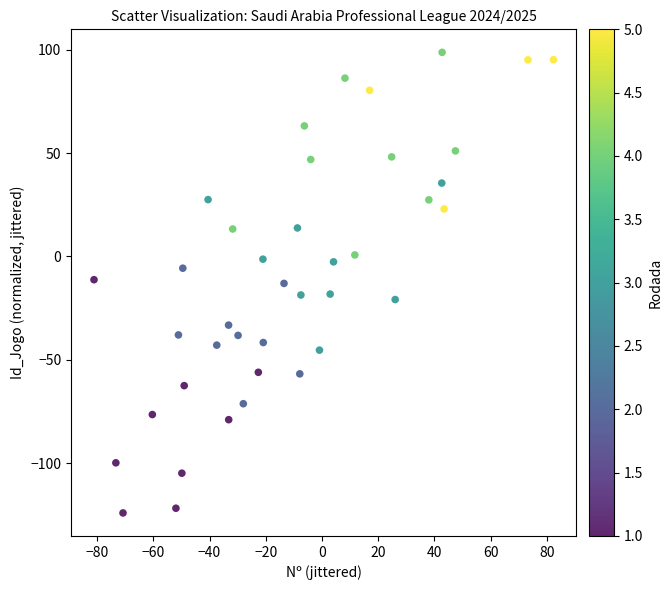

What is the range of X values (max minus min)?

163.4